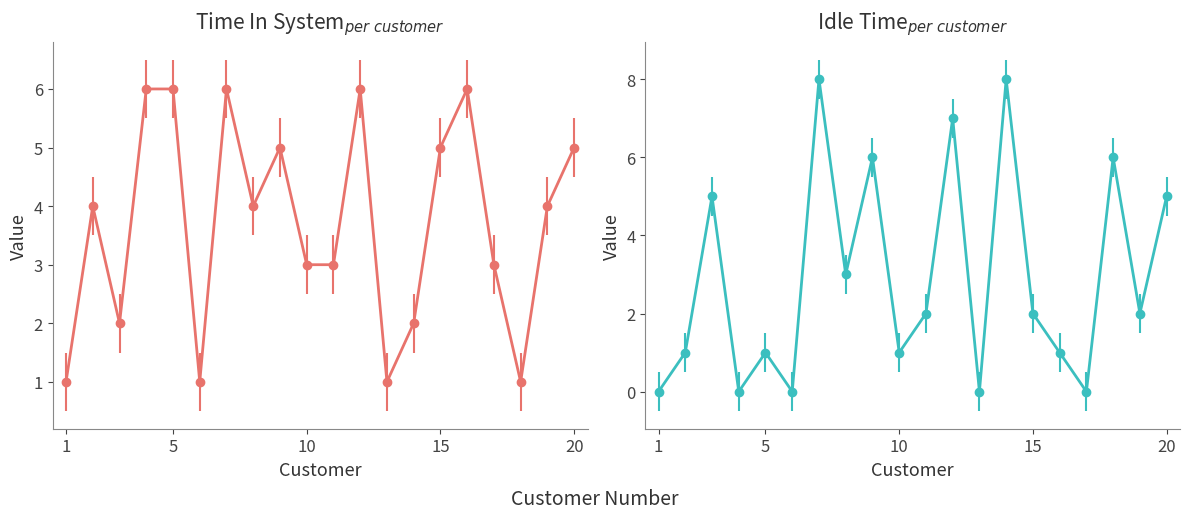

What is the average value of the Time In System series?

4